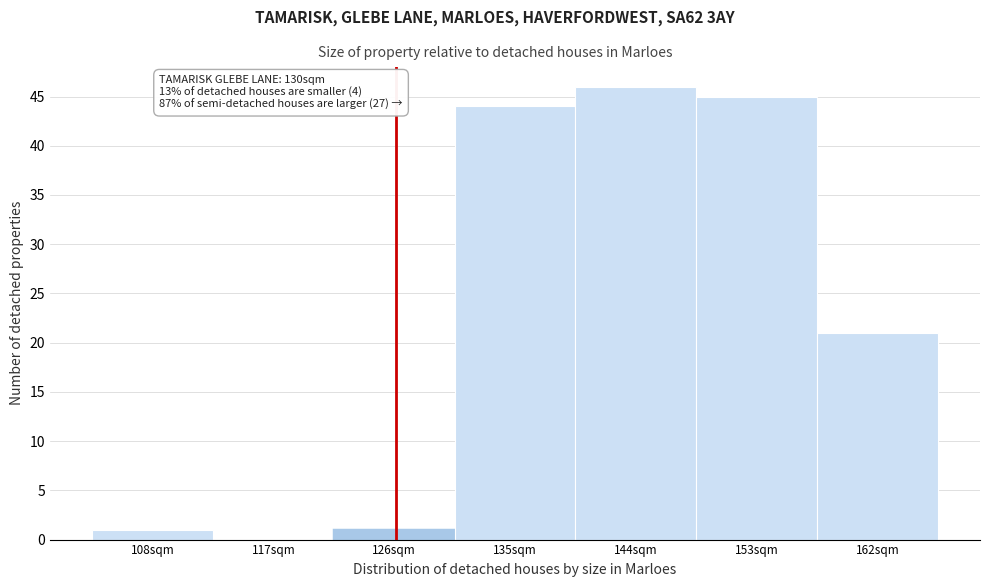

Reading left to right, extract all data points from this chart.

108sqm=1	117sqm=0	126sqm=1	135sqm=44	144sqm=46	153sqm=45	162sqm=21